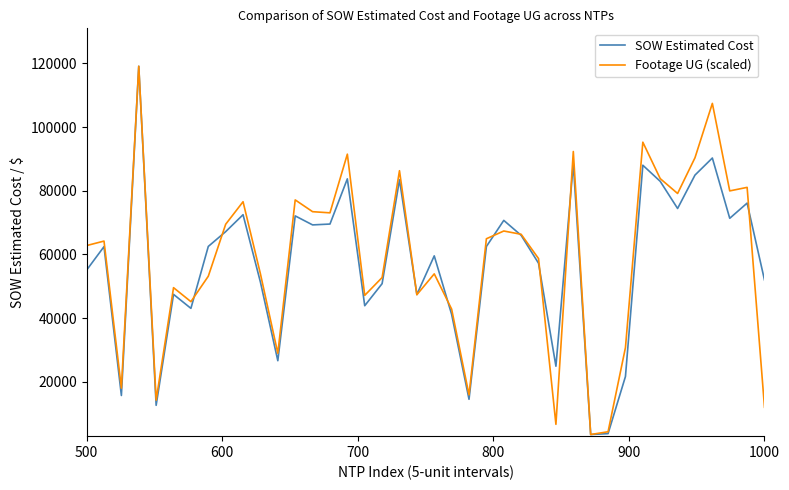

What is the greatest value displayed?

119135.3